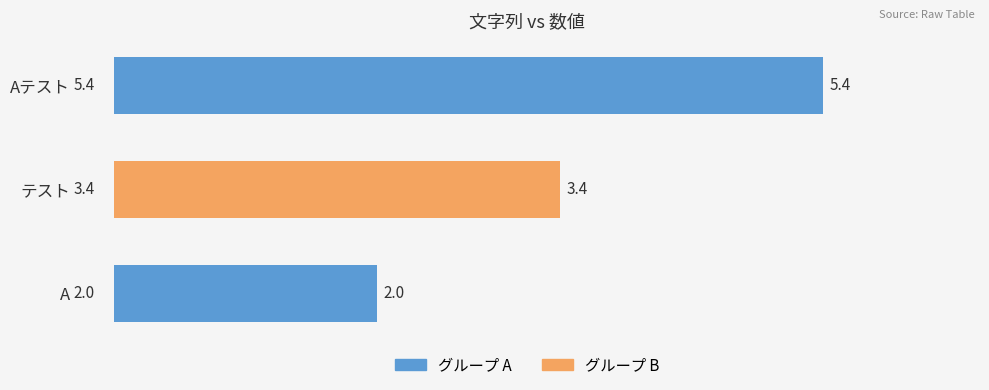

What is the sum of all values?

10.8